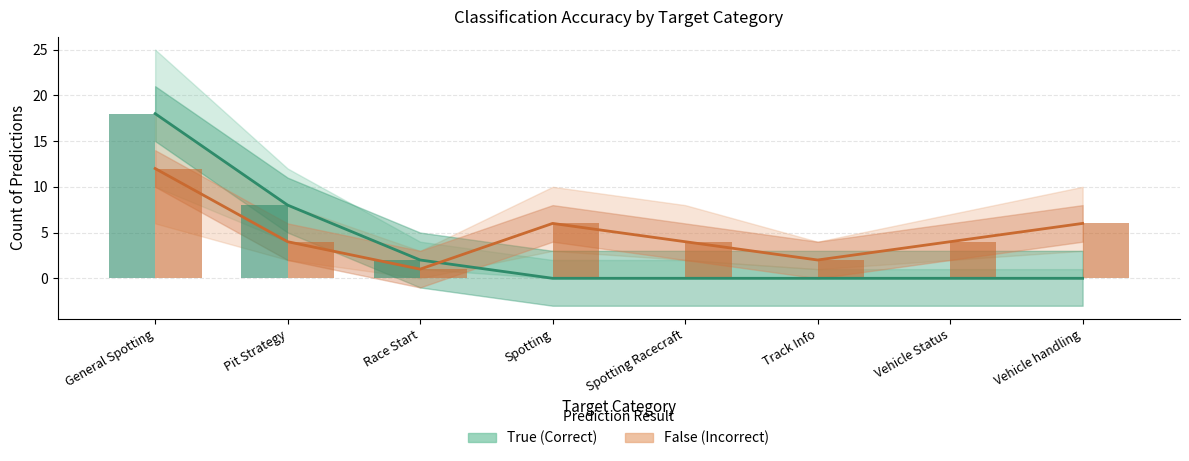

What position from the right is Vehicle Status?

2